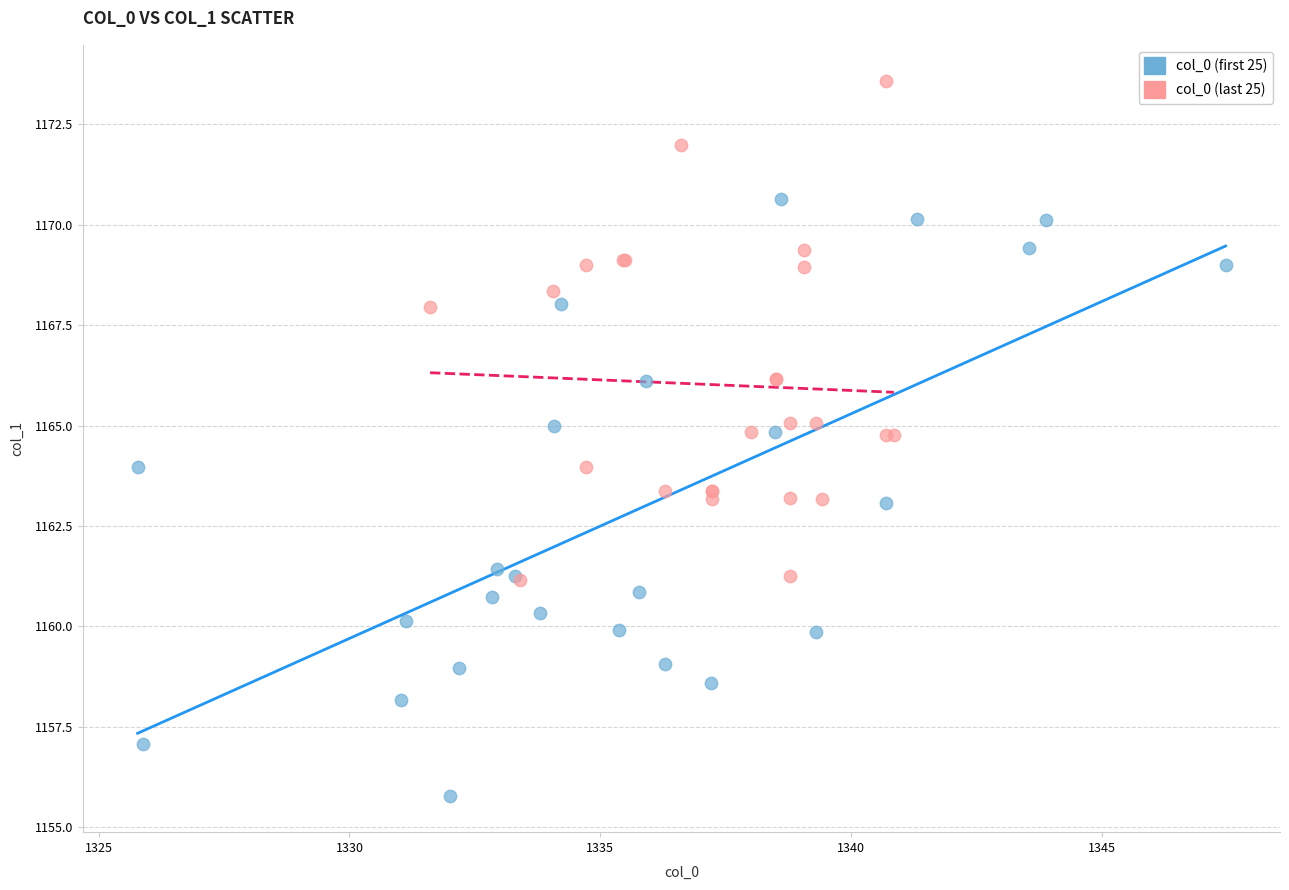

Which series contains the lowest Y value?

col_0 (first 25)